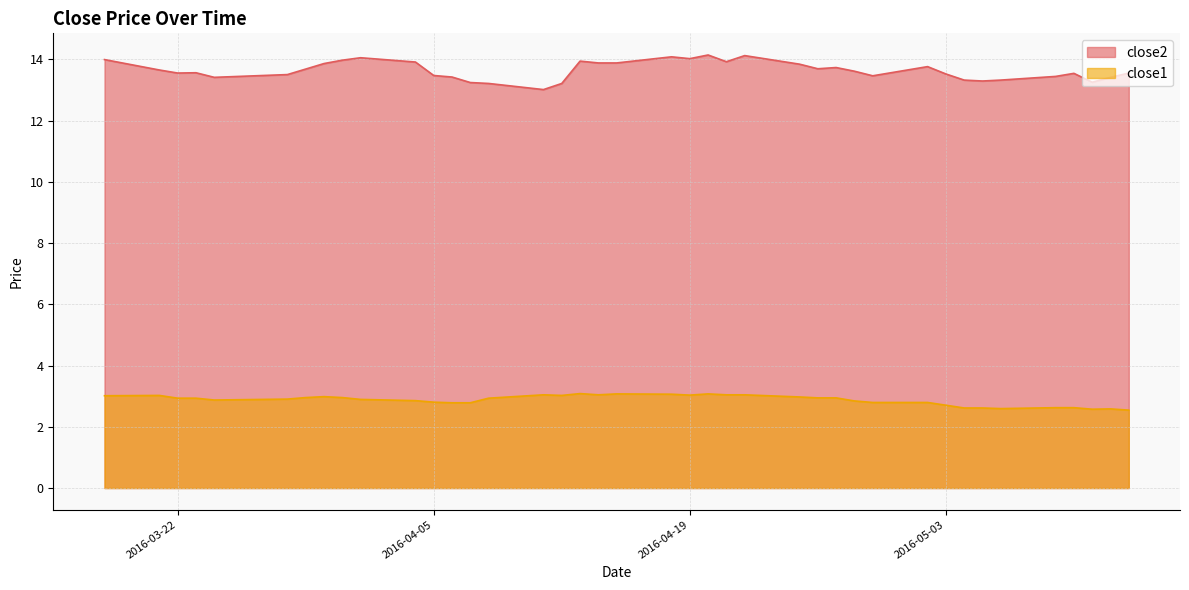

Reading right to left, transcribe all the data shown in this chart.

close2: 2016-05-13=13.6	2016-05-12=13.4	2016-05-11=13.3	2016-05-10=13.5	2016-05-09=13.4	2016-05-06=13.3	2016-05-05=13.3	2016-05-04=13.3	2016-05-03=13.5	2016-05-02=13.8	2016-04-29=13.5	2016-04-28=13.6	2016-04-27=13.7	2016-04-26=13.7	2016-04-25=13.8	2016-04-22=14.1	2016-04-21=13.9	2016-04-20=14.1	2016-04-19=14.0	2016-04-18=14.1	2016-04-15=13.9	2016-04-14=13.9	2016-04-13=13.9	2016-04-12=13.2	2016-04-11=13.0	2016-04-08=13.2	2016-04-07=13.2	2016-04-06=13.4	2016-04-05=13.5	2016-04-04=13.9	2016-04-01=14.1	2016-03-31=14.0	2016-03-30=13.9	2016-03-29=13.7	2016-03-28=13.5	2016-03-24=13.4	2016-03-23=13.6	2016-03-22=13.6	2016-03-21=13.7	2016-03-18=14.0
close1: 2016-05-13=2.5	2016-05-12=2.6	2016-05-11=2.6	2016-05-10=2.6	2016-05-09=2.6	2016-05-06=2.6	2016-05-05=2.6	2016-05-04=2.6	2016-05-03=2.7	2016-05-02=2.8	2016-04-29=2.8	2016-04-28=2.8	2016-04-27=2.9	2016-04-26=2.9	2016-04-25=3.0	2016-04-22=3.0	2016-04-21=3.0	2016-04-20=3.1	2016-04-19=3.0	2016-04-18=3.1	2016-04-15=3.1	2016-04-14=3.0	2016-04-13=3.1	2016-04-12=3.0	2016-04-11=3.0	2016-04-08=2.9	2016-04-07=2.8	2016-04-06=2.8	2016-04-05=2.8	2016-04-04=2.9	2016-04-01=2.9	2016-03-31=3.0	2016-03-30=3.0	2016-03-29=3.0	2016-03-28=2.9	2016-03-24=2.9	2016-03-23=2.9	2016-03-22=2.9	2016-03-21=3.0	2016-03-18=3.0